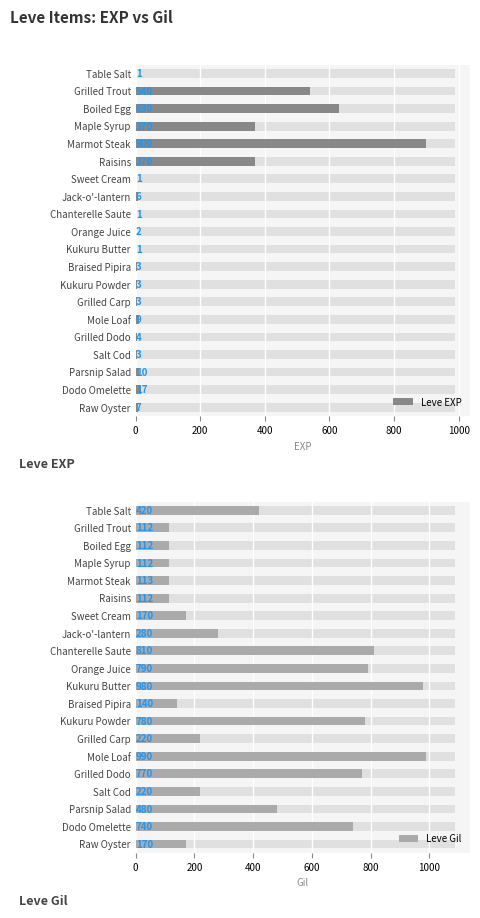

Which series changed the most between Table Salt and Parsnip Salad?

Leve Gil